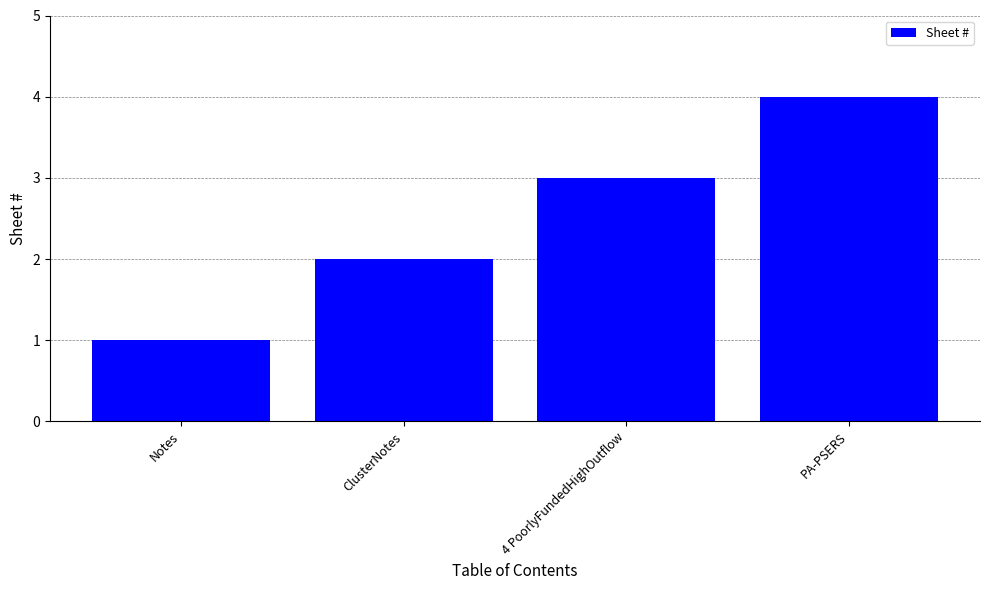

What is the approximate value at Notes?

1